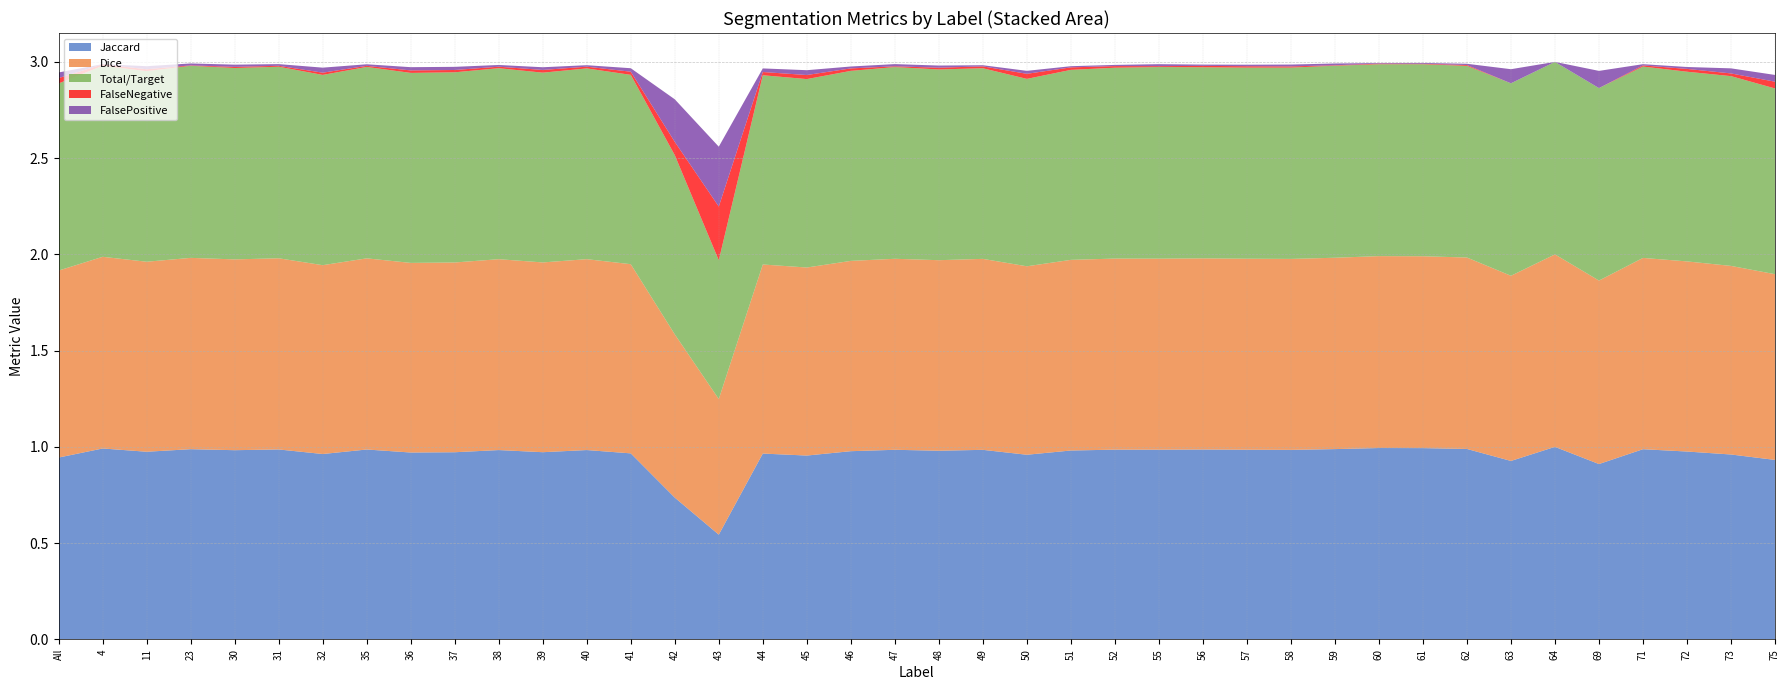

Reading left to right, what are all the values shown in this chart?

Jaccard: 0.9	1.0	1.0	1.0	1.0	1.0	1.0	1.0	1.0	1.0	1.0	1.0	1.0	1.0	0.7	0.5	1.0	1.0	1.0	1.0	1.0	1.0	1.0	1.0	1.0	1.0	1.0	1.0	1.0	1.0	1.0	1.0	1.0	0.9	1.0	0.9	1.0	1.0	1.0	0.9
Dice: 1.0	1.0	1.0	1.0	1.0	1.0	1.0	1.0	1.0	1.0	1.0	1.0	1.0	1.0	0.8	0.7	1.0	1.0	1.0	1.0	1.0	1.0	1.0	1.0	1.0	1.0	1.0	1.0	1.0	1.0	1.0	1.0	1.0	1.0	1.0	1.0	1.0	1.0	1.0	1.0
Total/Target: 1.0	1.0	1.0	1.0	1.0	1.0	1.0	1.0	1.0	1.0	1.0	1.0	1.0	1.0	0.9	0.7	1.0	1.0	1.0	1.0	1.0	1.0	1.0	1.0	1.0	1.0	1.0	1.0	1.0	1.0	1.0	1.0	1.0	1.0	1.0	1.0	1.0	1.0	1.0	1.0
FalseNegative: 0.0	0.0	0.0	0.0	0.0	0.0	0.0	0.0	0.0	0.0	0.0	0.0	0.0	0.0	0.1	0.3	0.0	0.0	0.0	0.0	0.0	0.0	0.0	0.0	0.0	0.0	0.0	0.0	0.0	0.0	0.0	0.0	0.0	0.0	0.0	0.0	0.0	0.0	0.0	0.0
FalsePositive: 0.0	0.0	0.0	0.0	0.0	0.0	0.0	0.0	0.0	0.0	0.0	0.0	0.0	0.0	0.2	0.3	0.0	0.0	0.0	0.0	0.0	0.0	0.0	0.0	0.0	0.0	0.0	0.0	0.0	0.0	0.0	0.0	0.0	0.1	0.0	0.1	0.0	0.0	0.0	0.0